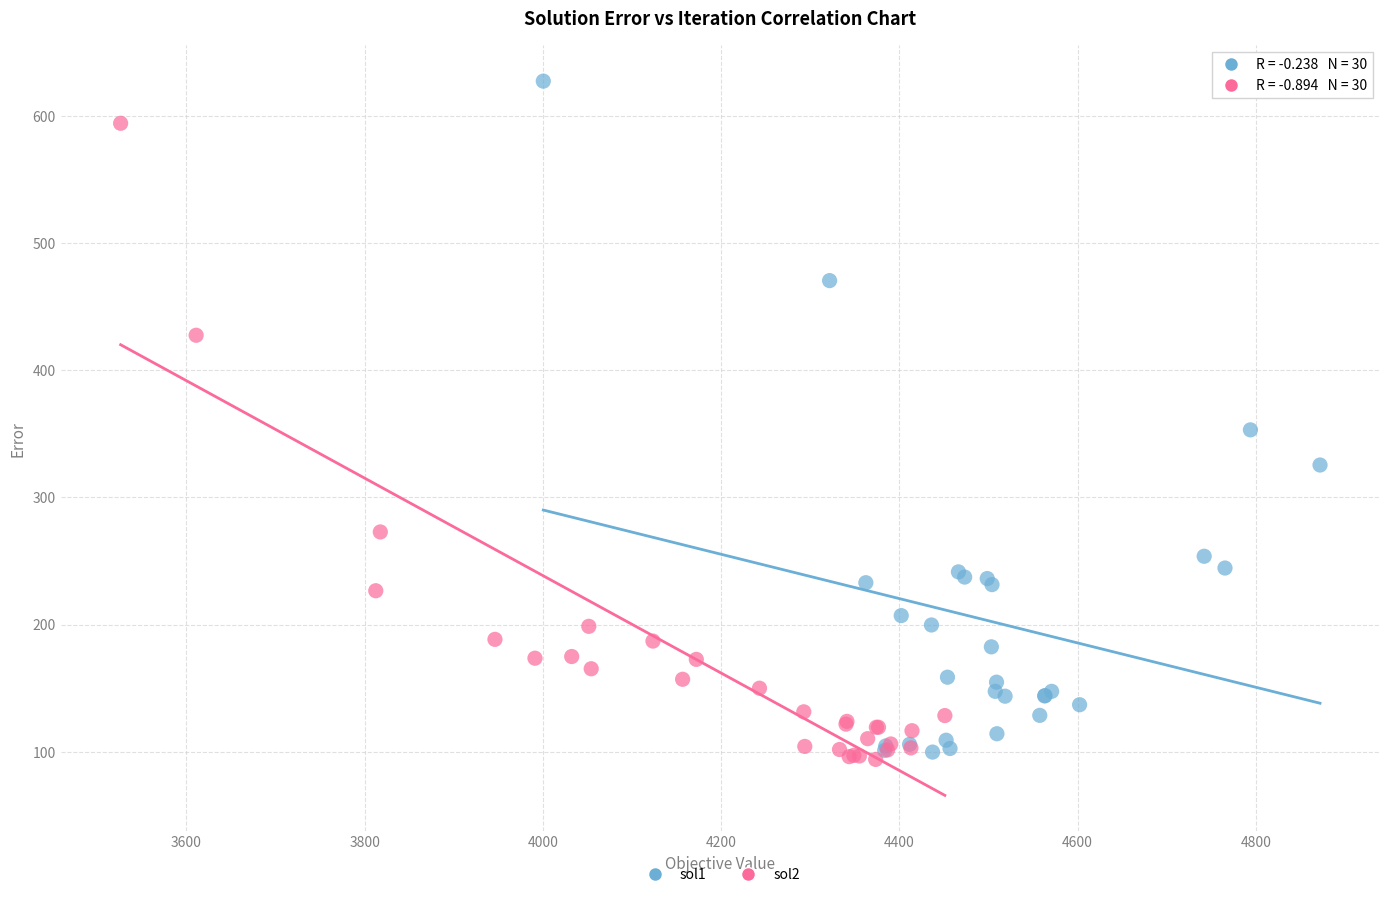

What are all the series names shown in the legend?

sol1, sol2